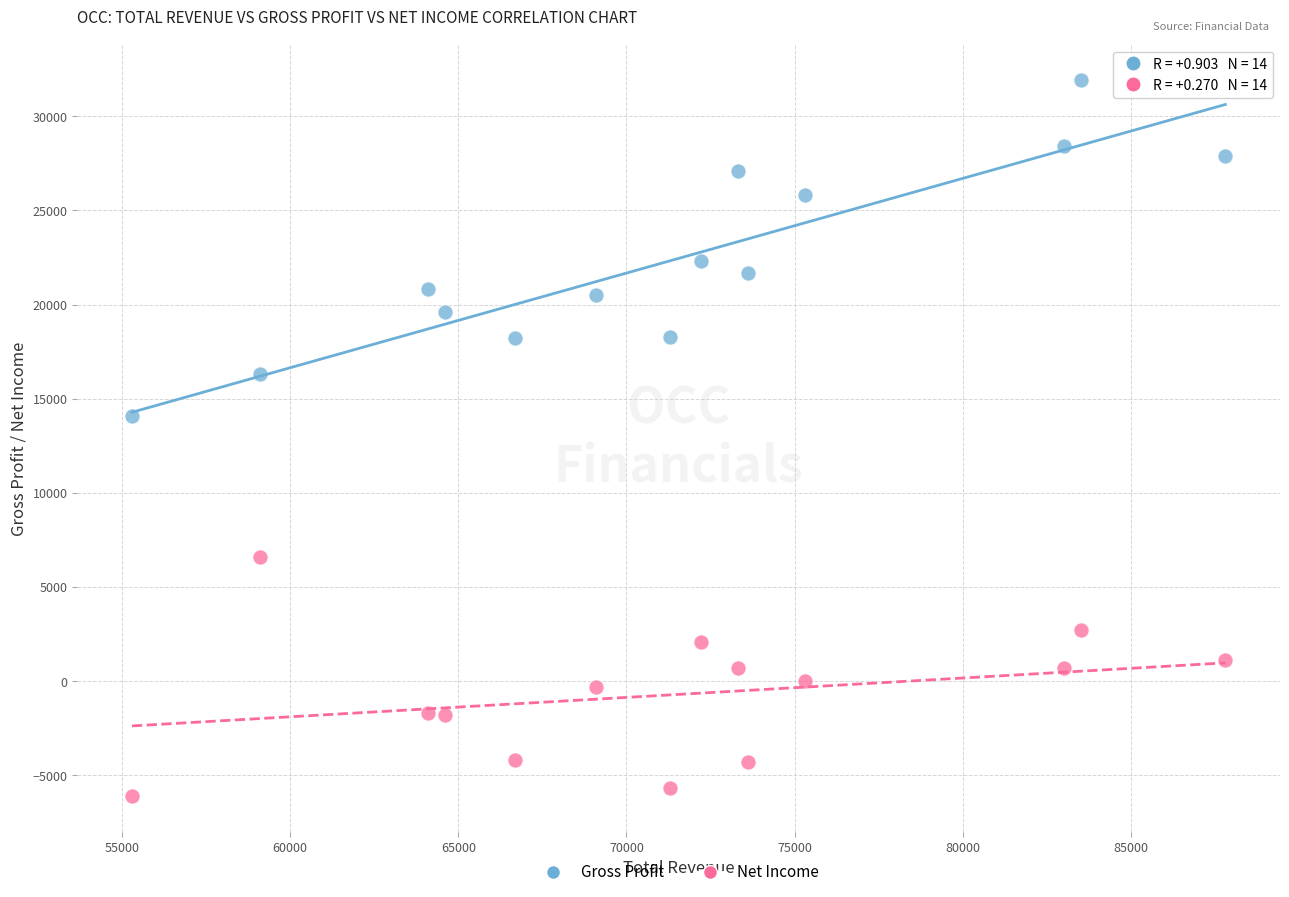

Across all data points, what is the range of X values (max minus min)?

32500